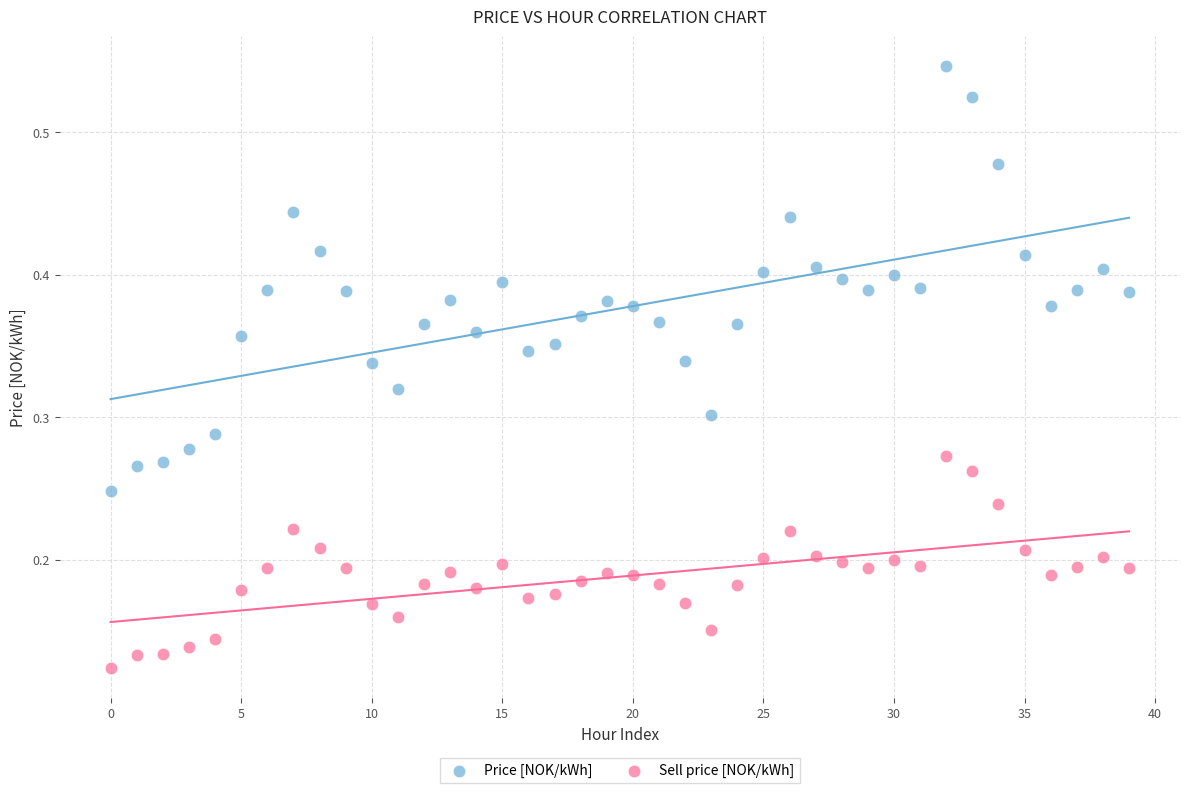

Which series reaches the minimum Y coordinate?

Sell price [NOK/kWh]